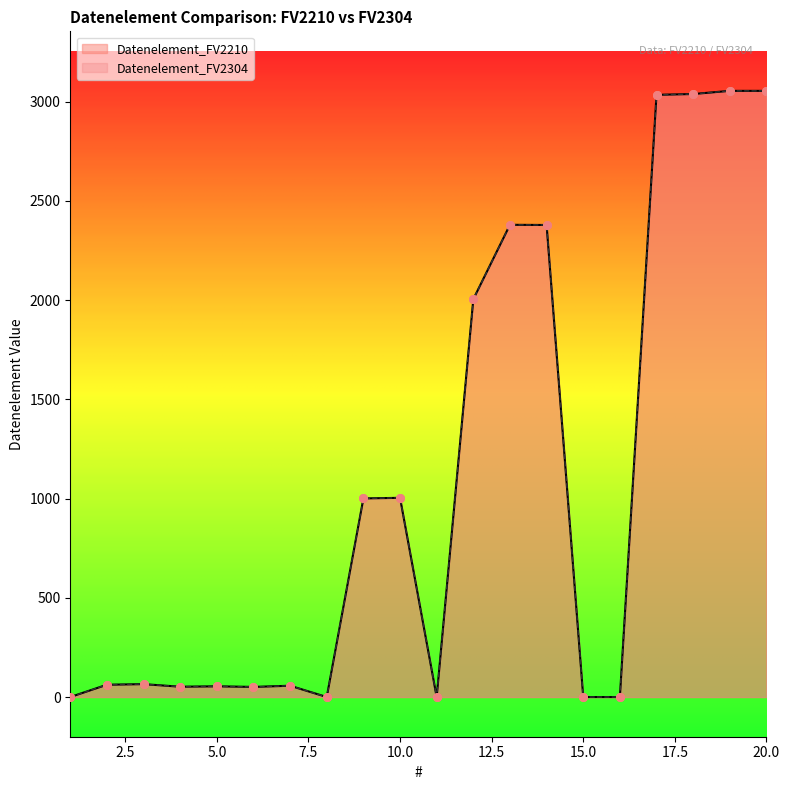

Which series has the largest total across all categories?

Datenelement_FV2210